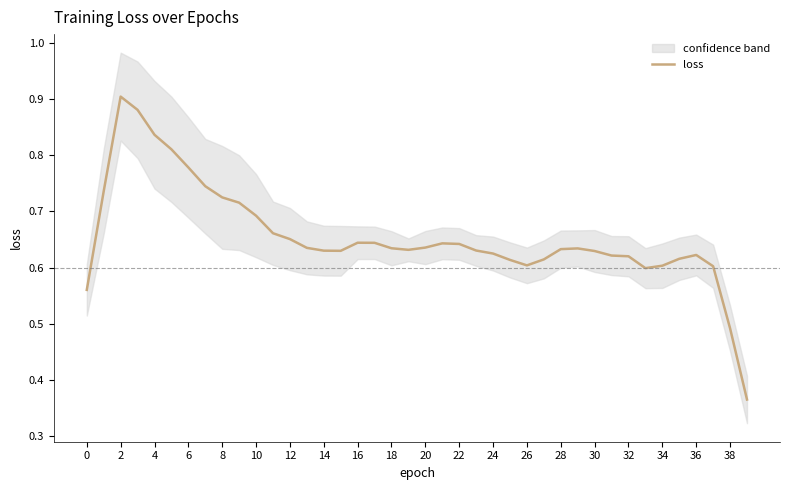

Reading right to left, list all the values displayed in this chart.

0.4	0.5	0.6	0.6	0.6	0.6	0.6	0.6	0.6	0.6	0.6	0.6	0.6	0.6	0.6	0.6	0.6	0.6	0.6	0.6	0.6	0.6	0.6	0.6	0.6	0.6	0.6	0.7	0.7	0.7	0.7	0.7	0.7	0.8	0.8	0.8	0.9	0.9	0.7	0.6